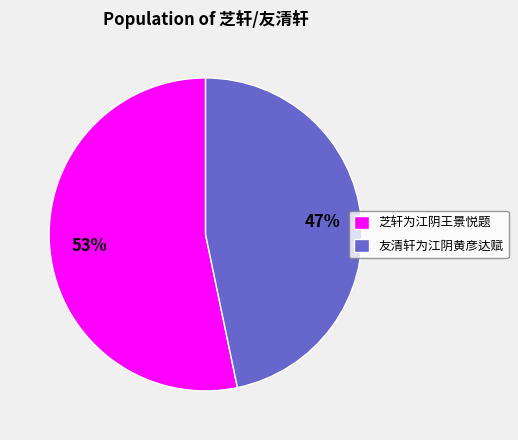

What is the smallest slice in the pie chart?

友清轩为江阴黄彦达赋